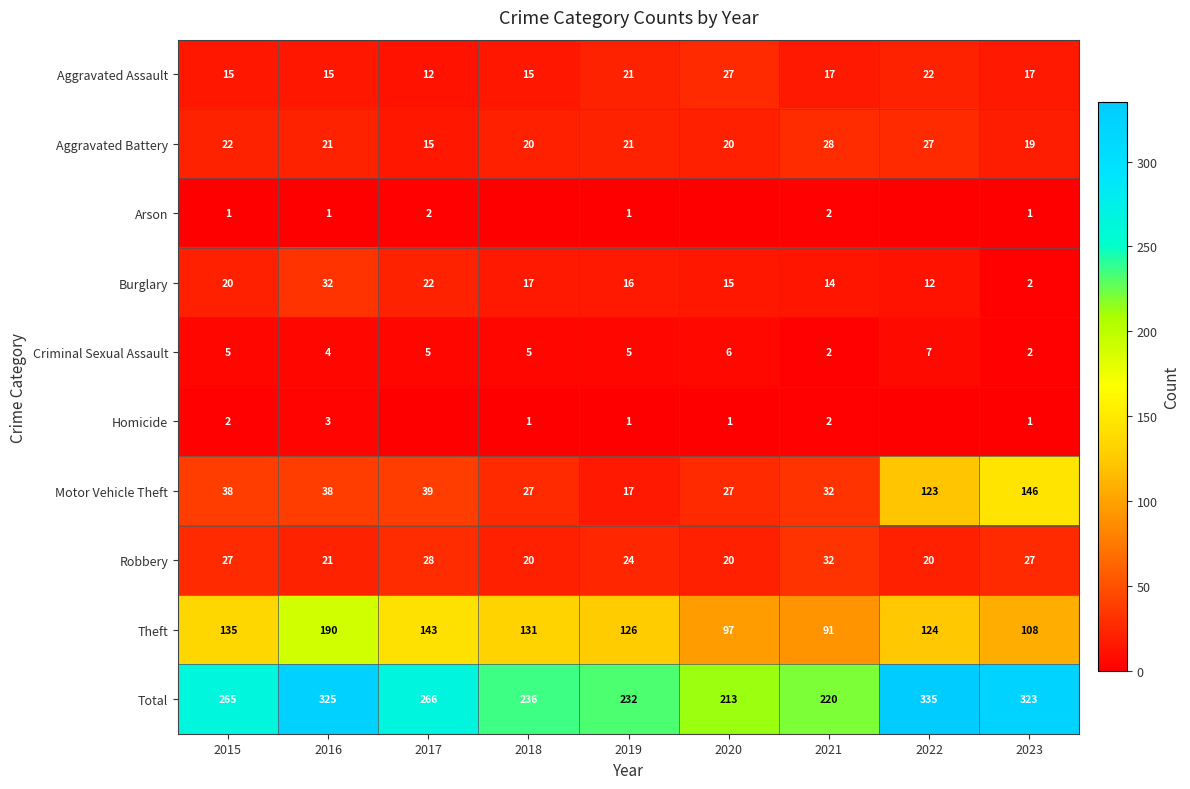

What is the total value across all series at 2017?

532